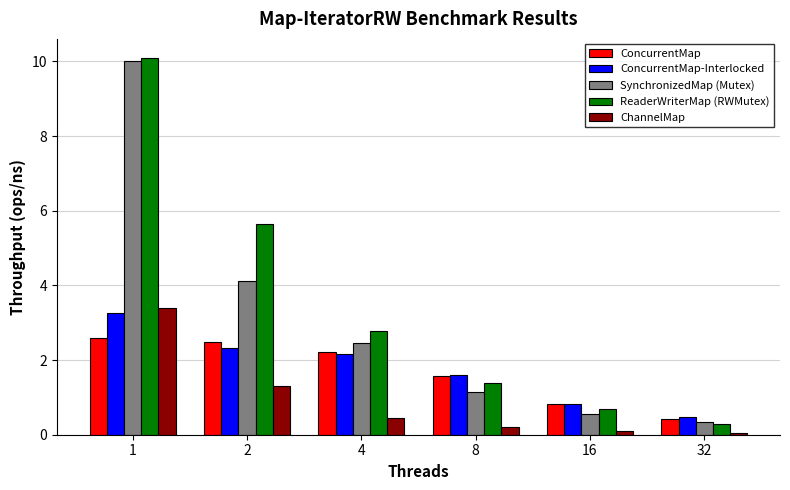

The SynchronizedMap (Mutex) series shows 0.6 at 16. True or false?

True